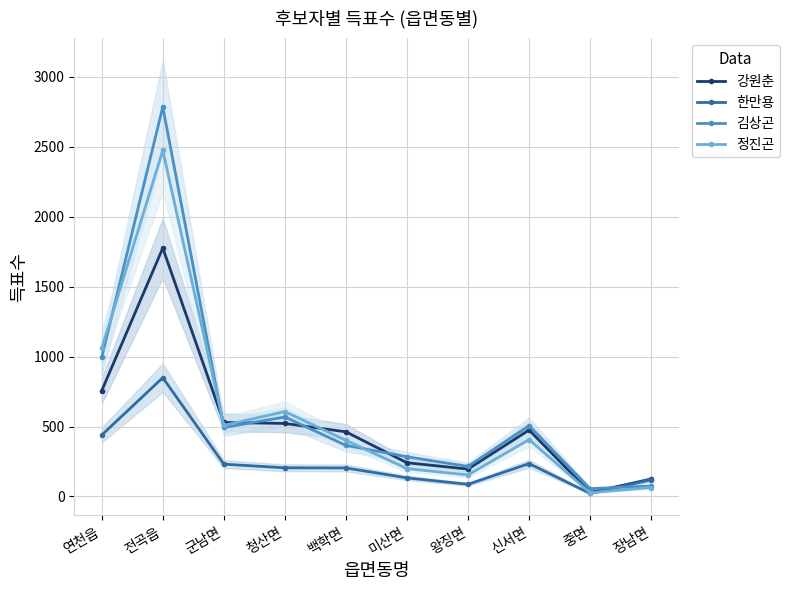

The 강원춘 series shows 29 at 중면. True or false?

True